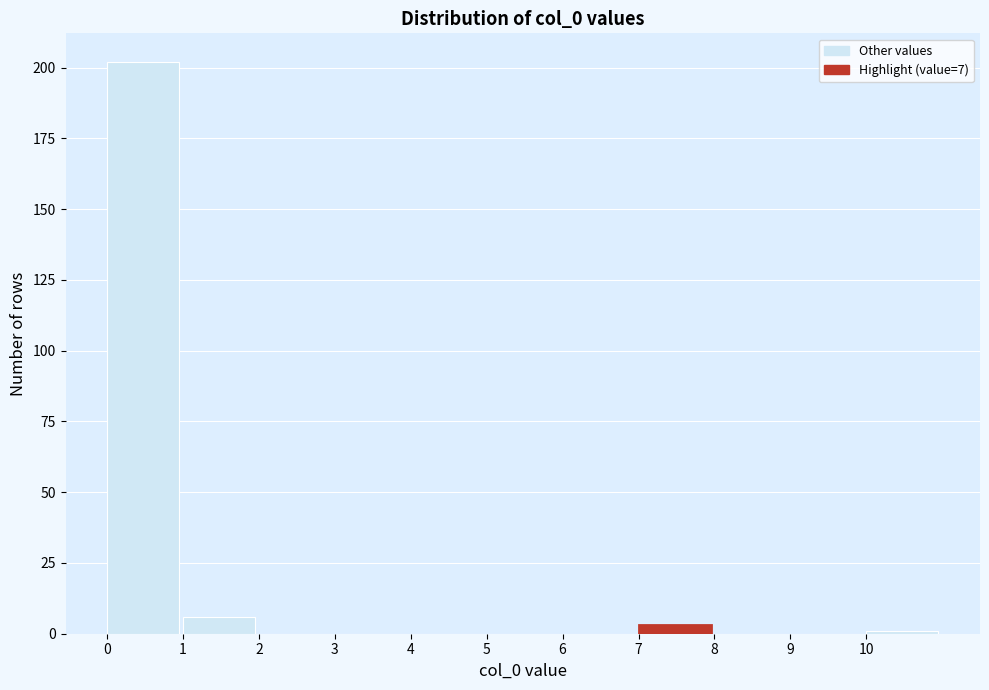

What is the height of the bar covering 1 to 2 on the x-axis? The values are not printed on the chart, so give them approximately, as read against the axis.

5